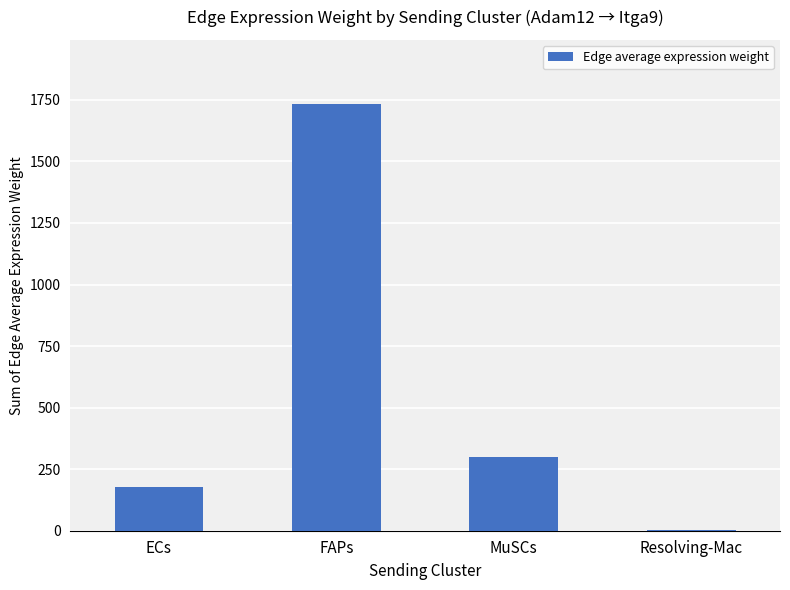

At which category does the chart reach its peak across all series?

FAPs